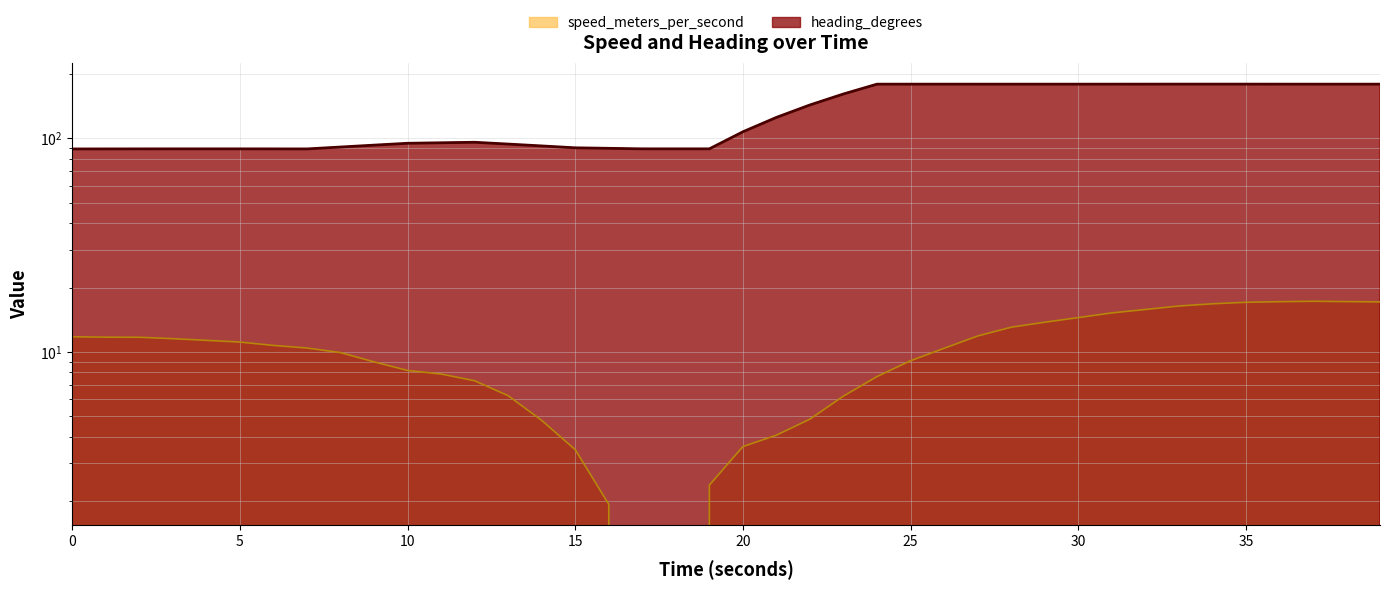

What is the label of the 1st point from the right?

38.999851703